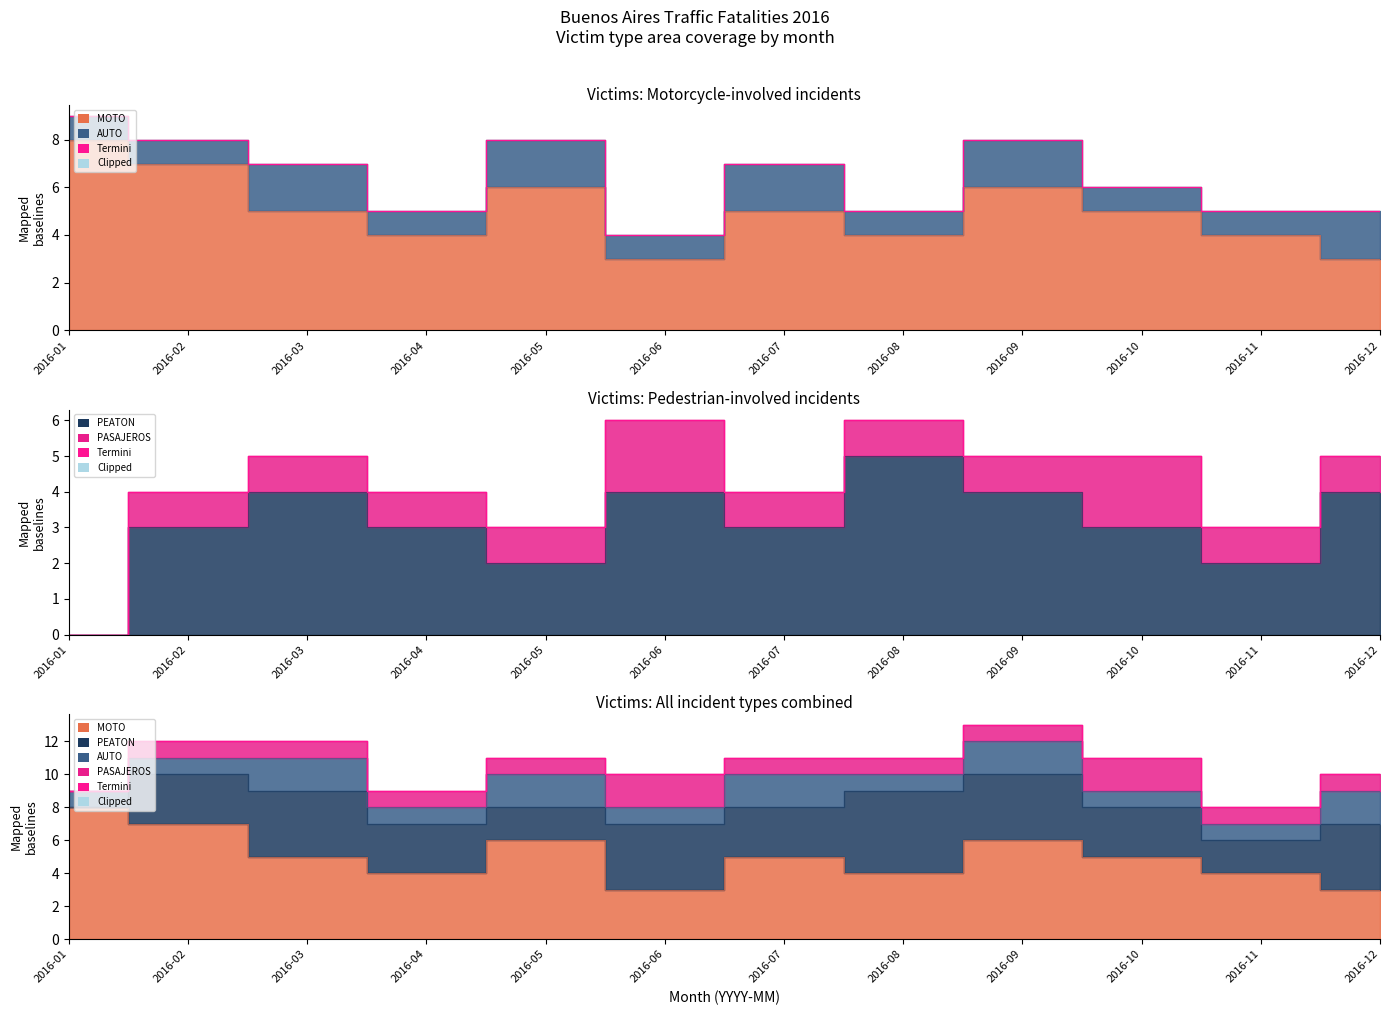

What is the average value of the AUTO (line) series?

6